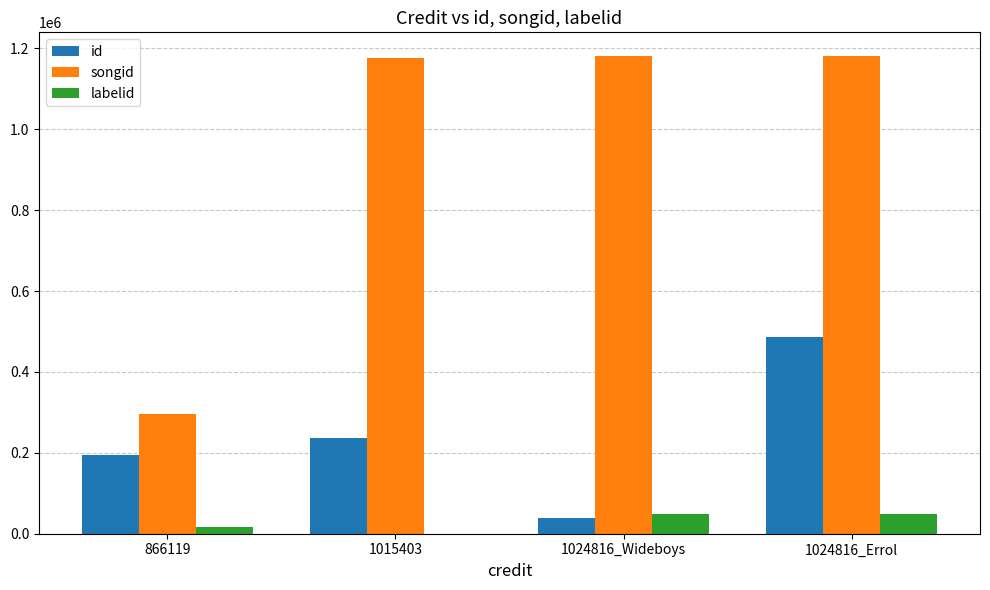

What value does the songid series have at 1024816_Wideboys?

1180720